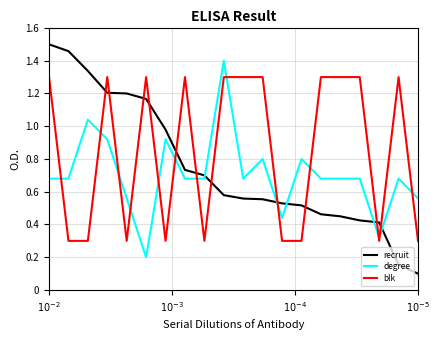

Which series has the widest spread of values?

recruit